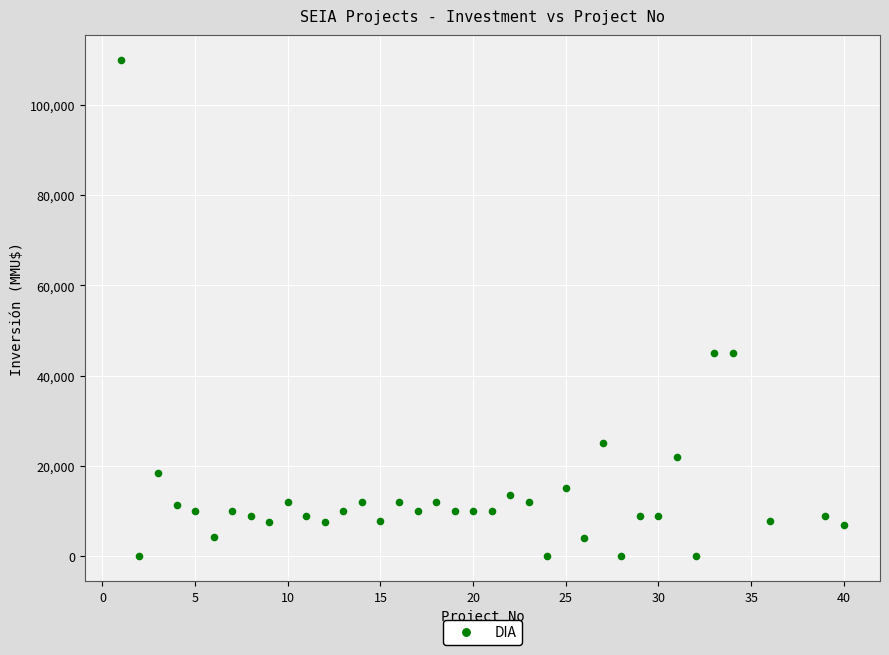

What is the range of Y values (max minus min)?

110000